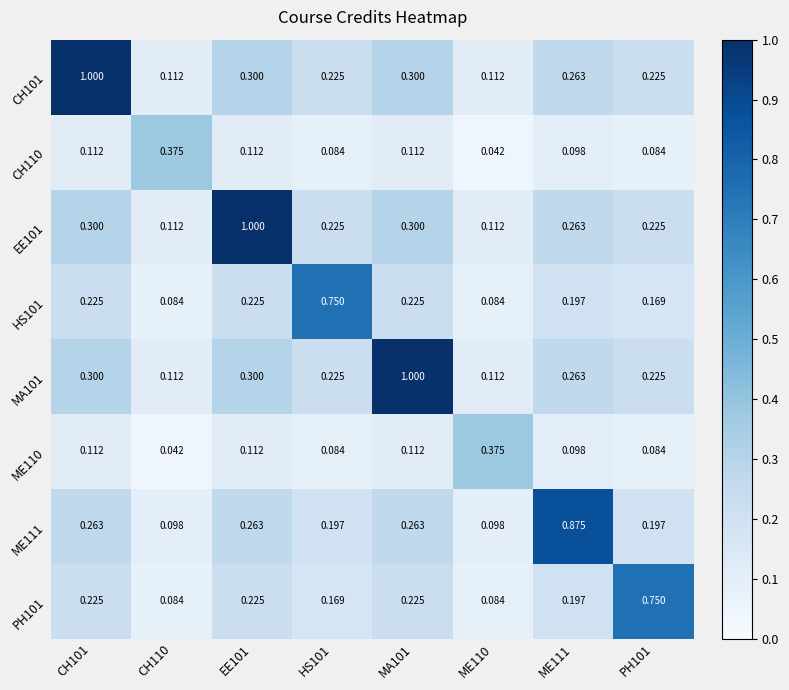

Is the value of ME110 at CH110 greater than the value of EE101 at MA101?

No